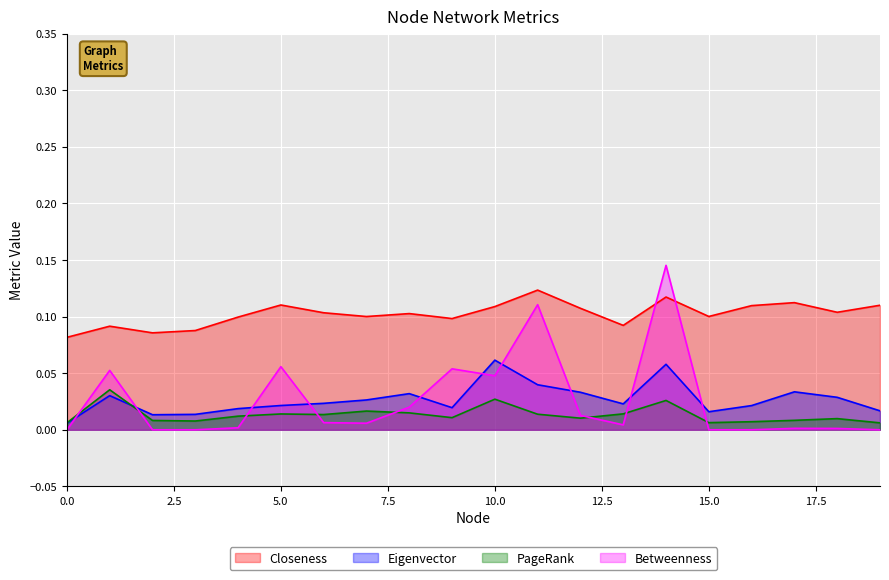

Is the value of Closeness at 11 greater than the value of PageRank at 19?

Yes